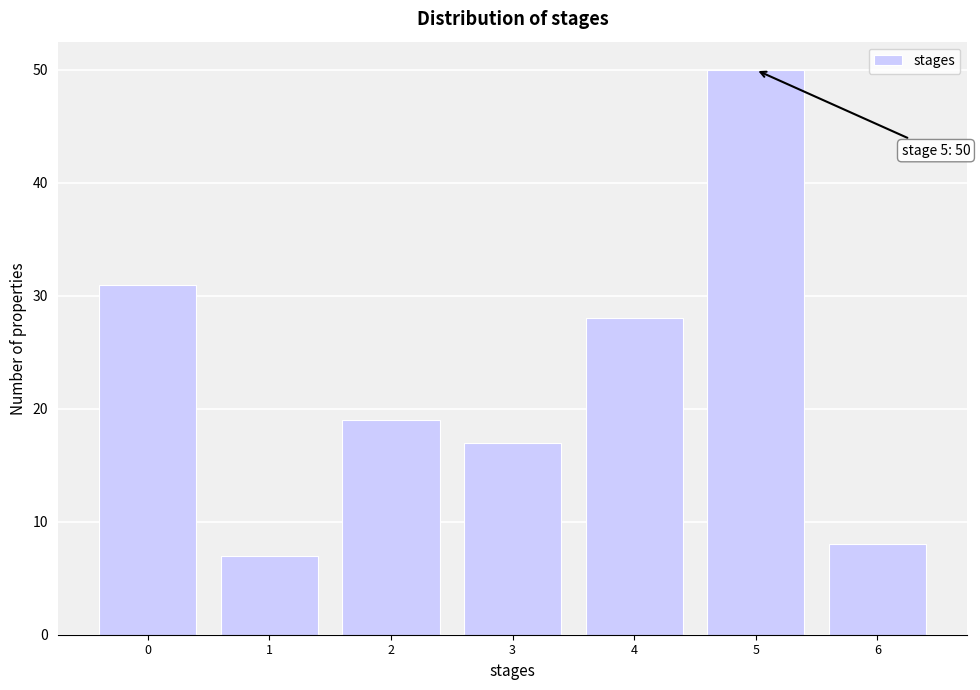

Reading right to left, list all the values displayed in this chart.

8	50	28	17	19	7	31